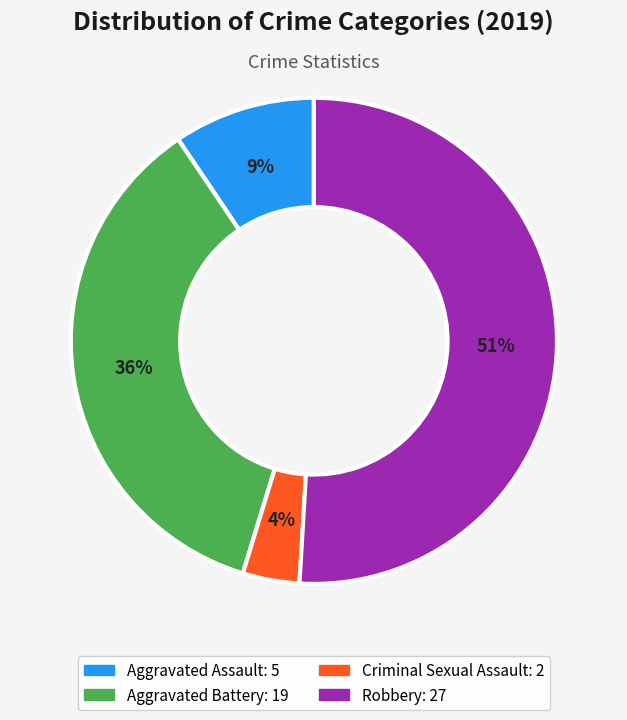

Which has a higher value, Aggravated Assault or Robbery?

Robbery